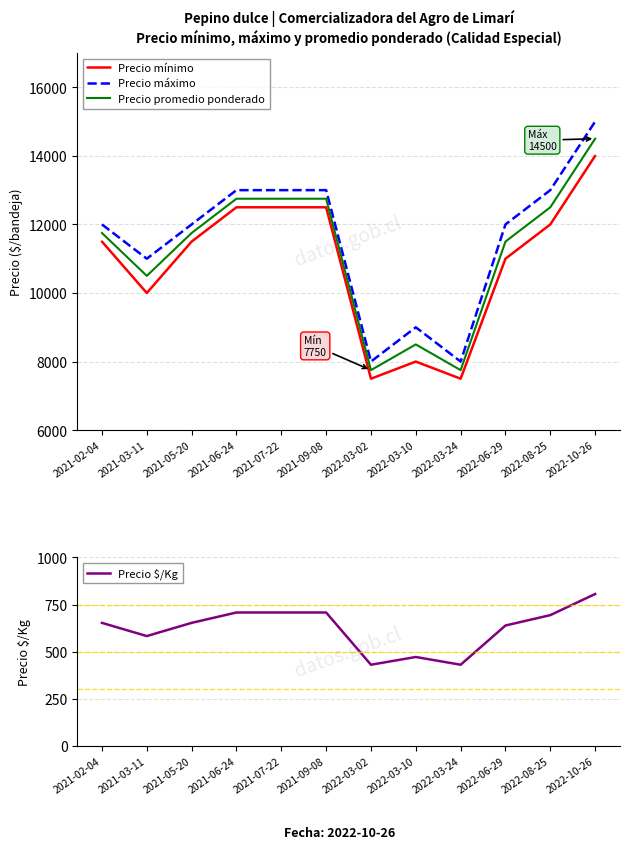

Rank the series by their maximum value, from lowest to highest.

Precio $/Kg, Precio mínimo, Precio promedio ponderado, Precio máximo